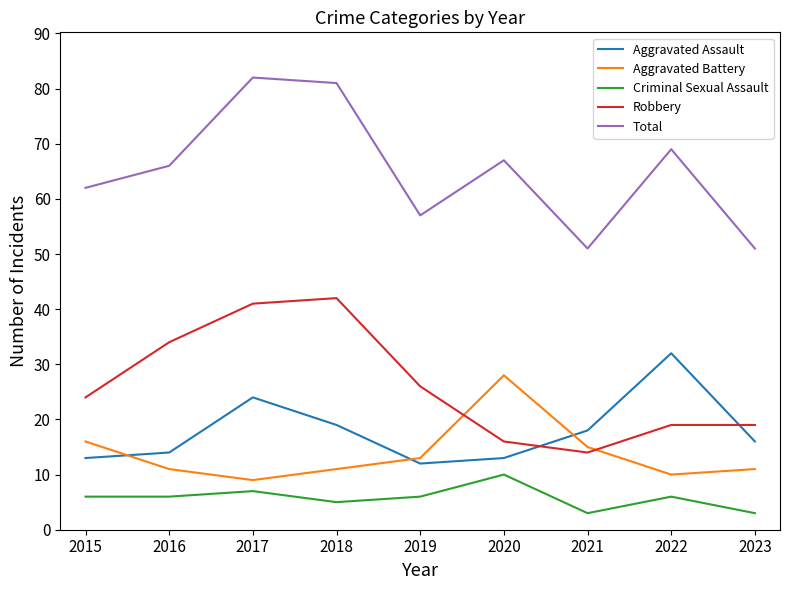

The Aggravated Battery series shows 25 at 2021. True or false?

False